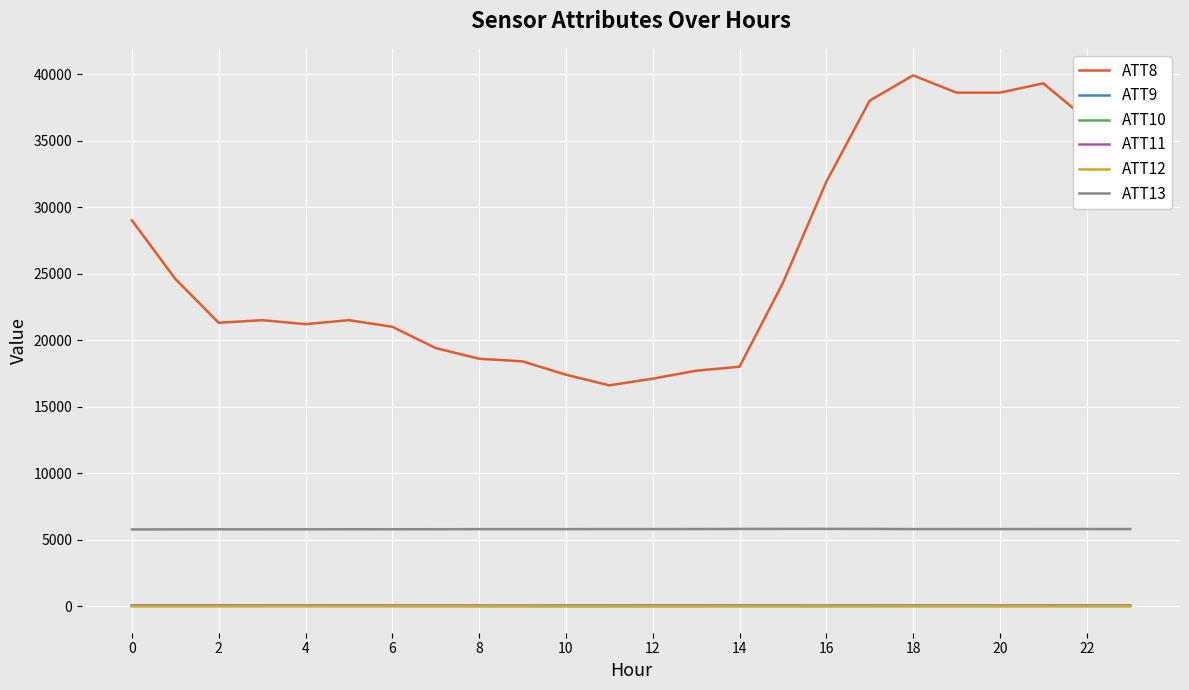

Which series has the largest total across all categories?

ATT8